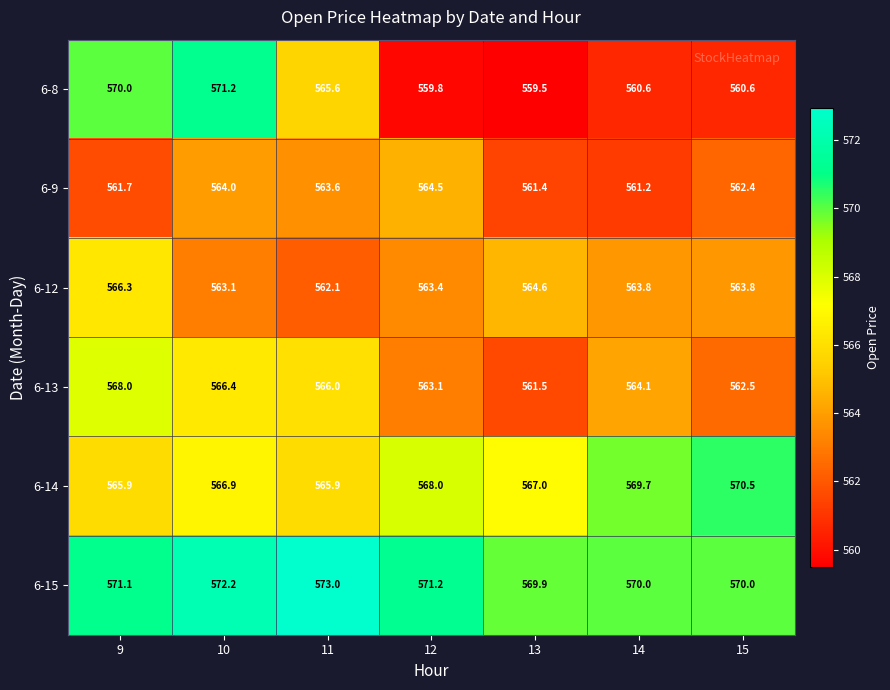

How many values in the 6-12 series are below 563?

1